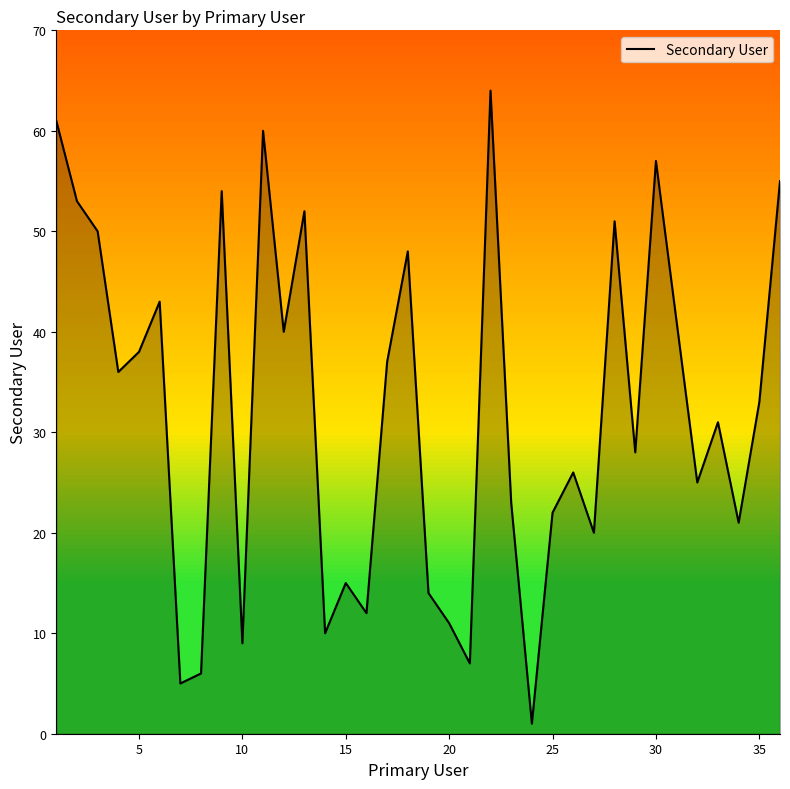

What is the difference between the maximum and minimum values?

63